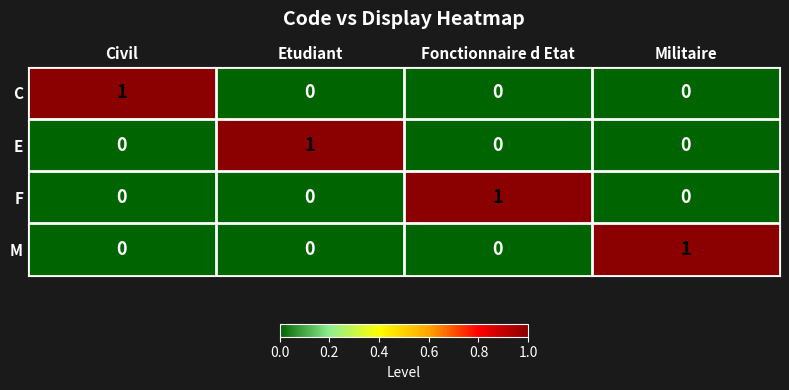

At how many categories does at least one series exceed 0?

4